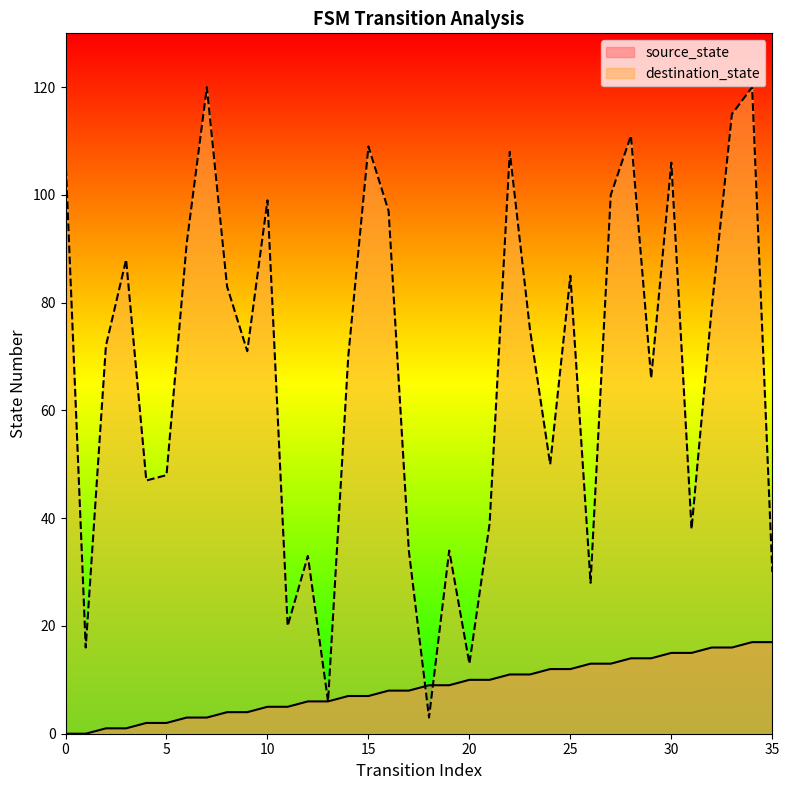

Which series ends up on top after the final intersection of destination_state and source_state?

destination_state